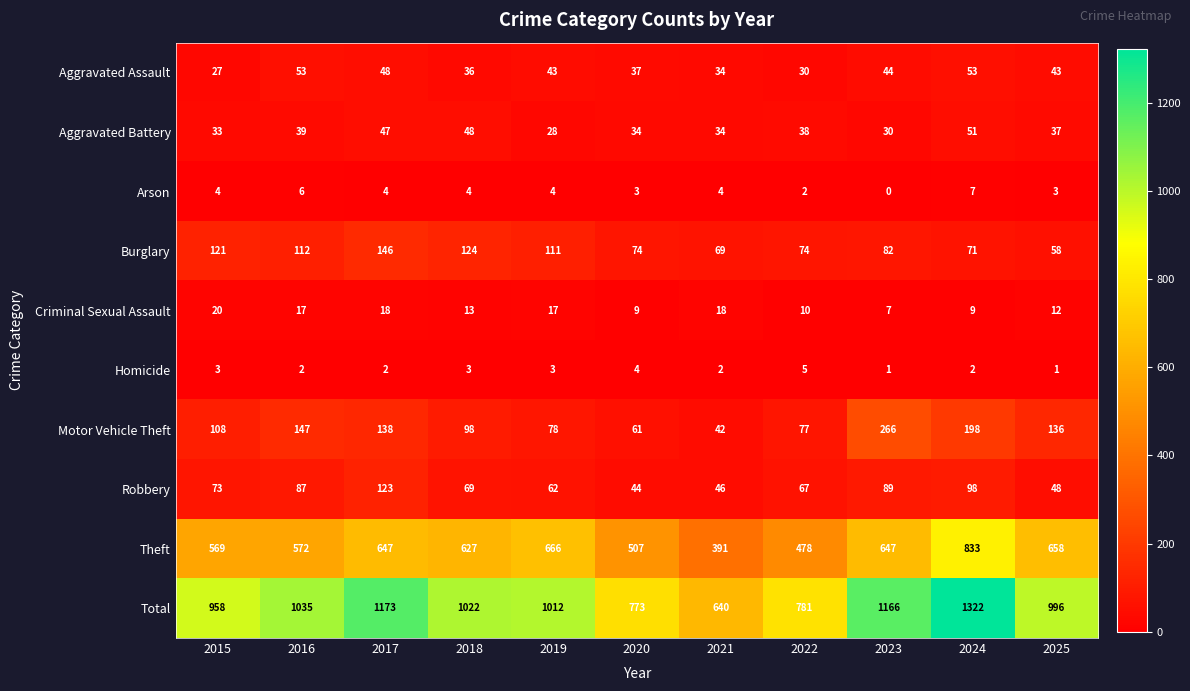

The Theft series shows 322 at 2024. True or false?

False